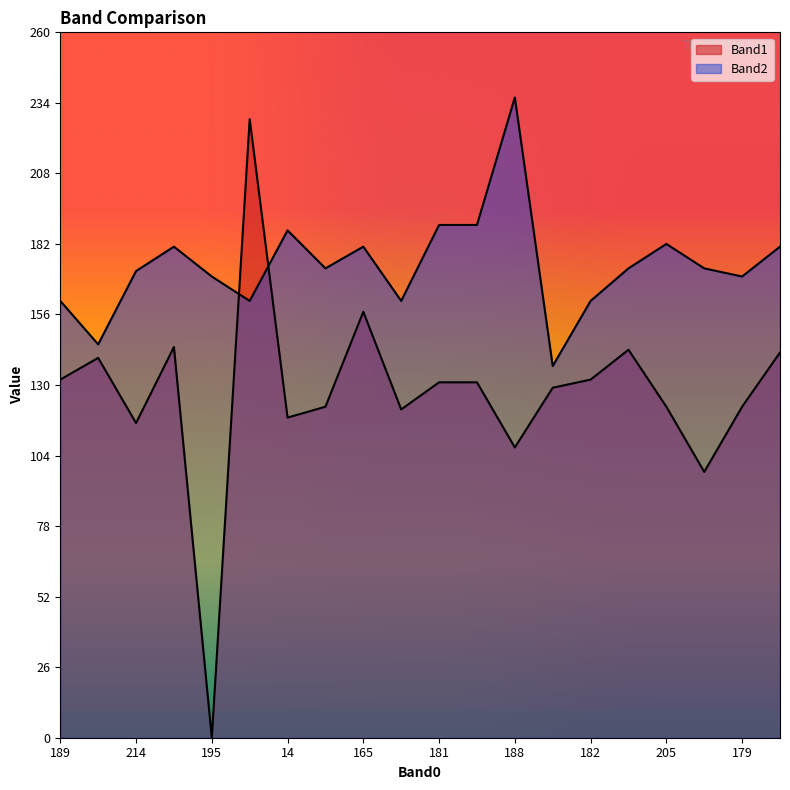

Reading left to right, transcribe all the data shown in this chart.

Band1: 132	140	116	144	0	228	118	122	157	121	131	131	107	129	132	143	122	98	122	142
Band2: 161	145	172	181	170	161	187	173	181	161	189	189	236	137	161	173	182	173	170	181